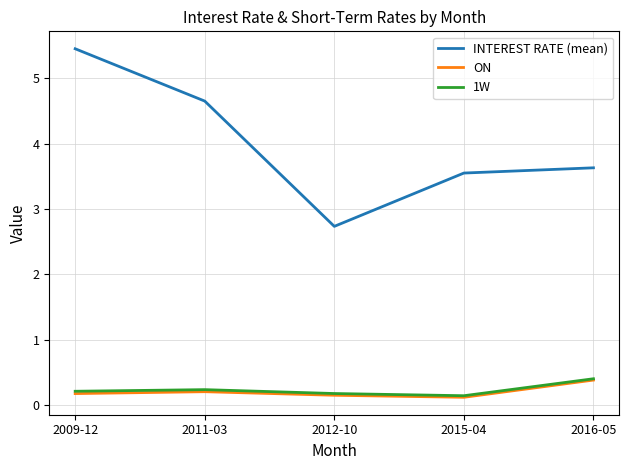

How many lines are shown in the chart?

3